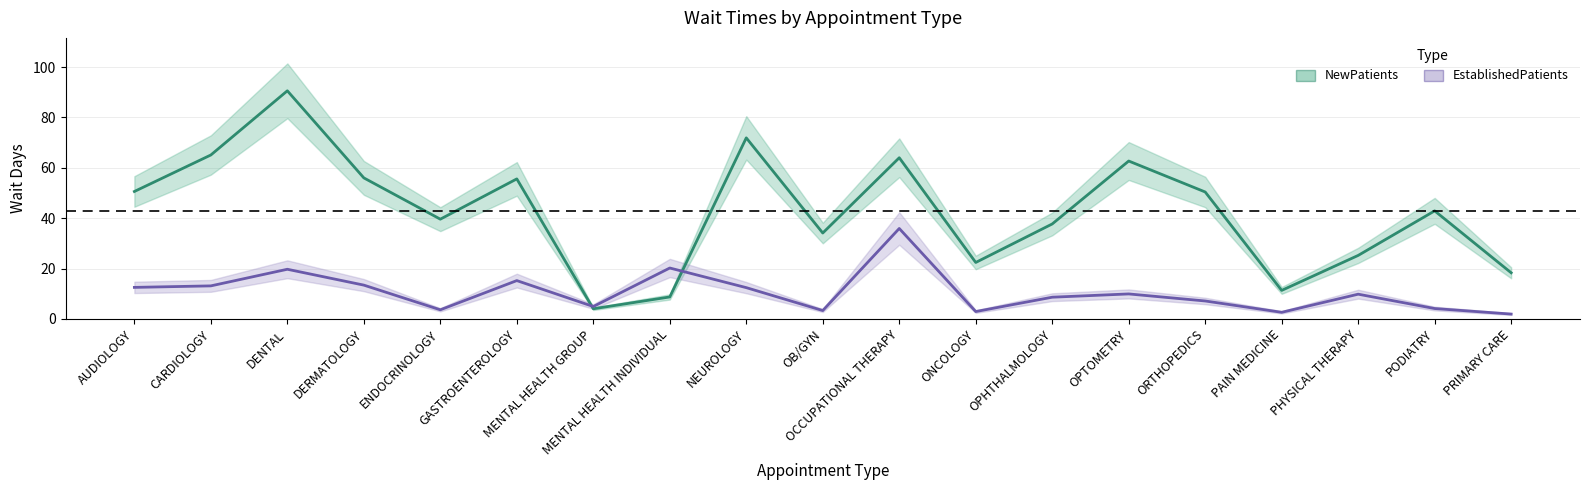

What is the maximum value for NewPatients?

90.6